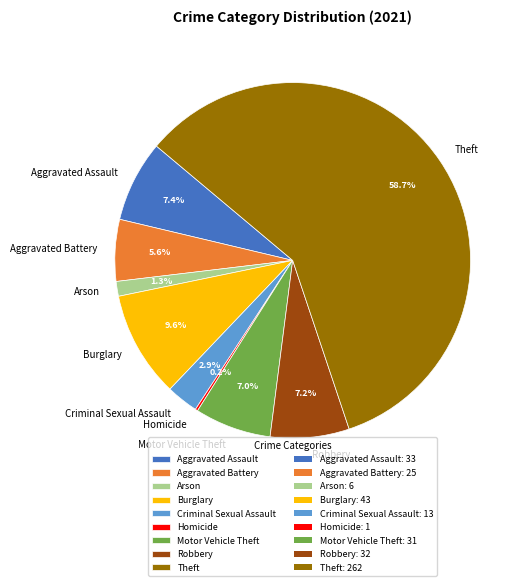

What is the ratio of the value at Burglary to the value at Aggravated Battery?

1.7